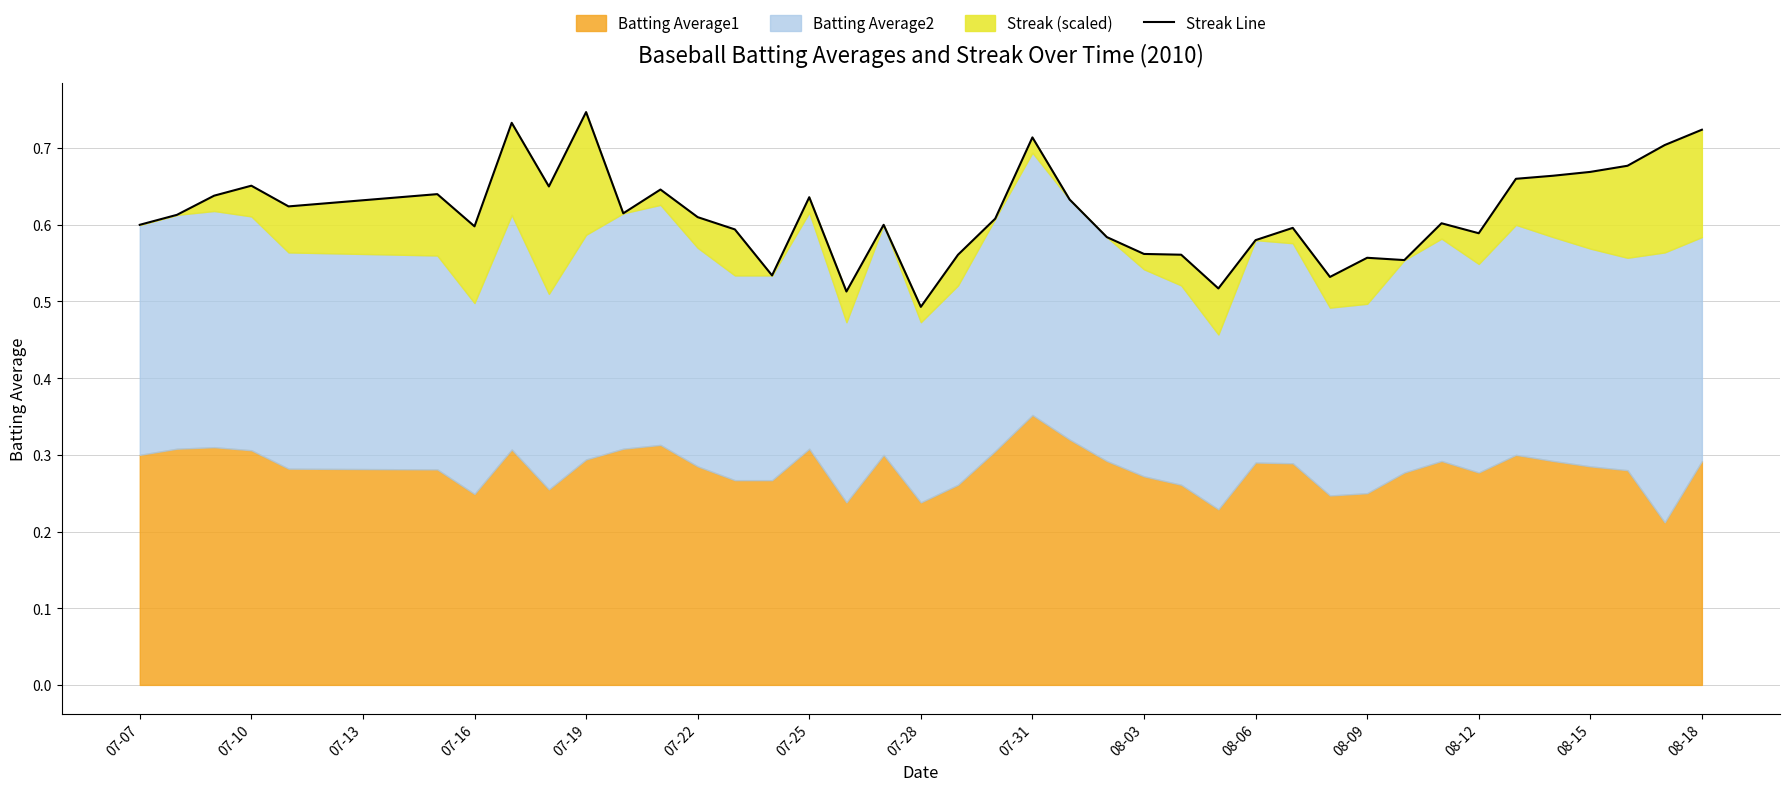

The chart shows a value of 0.6 at 08-09. True or false?

True